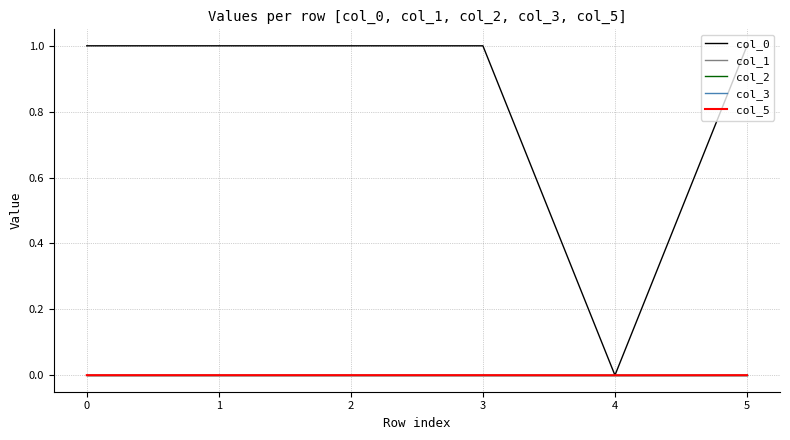

Is this an area chart (filled region under the line)?

No